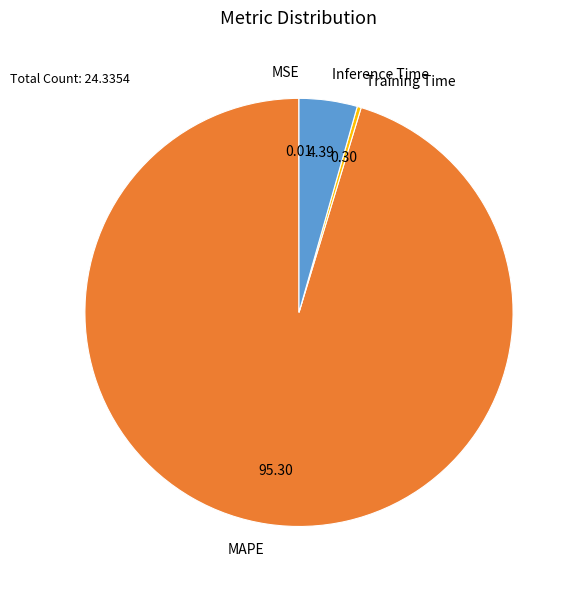

Between MAPE and Training Time, which is larger?

MAPE